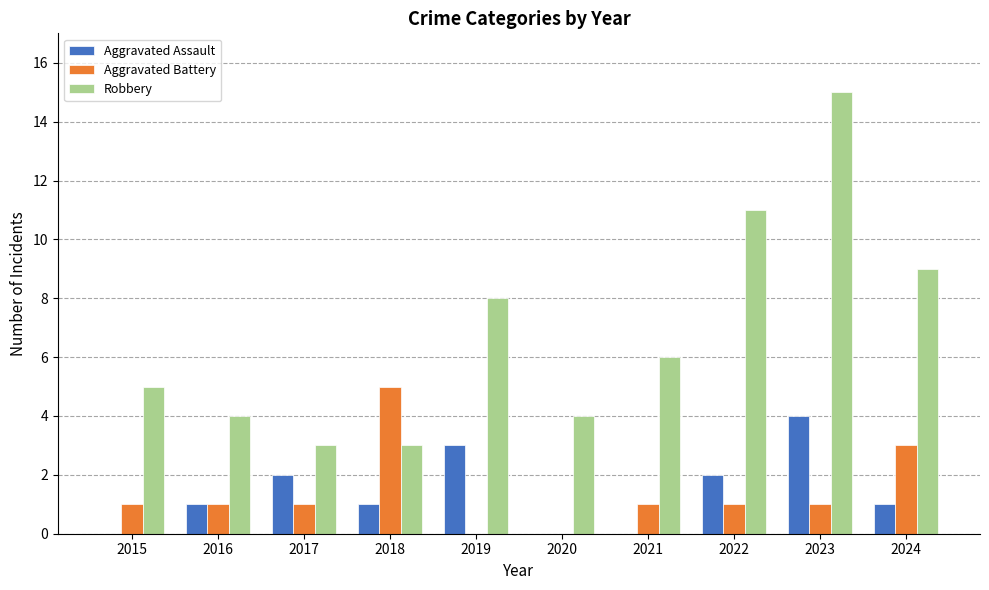

Which category has the highest value in the Robbery series?

2023